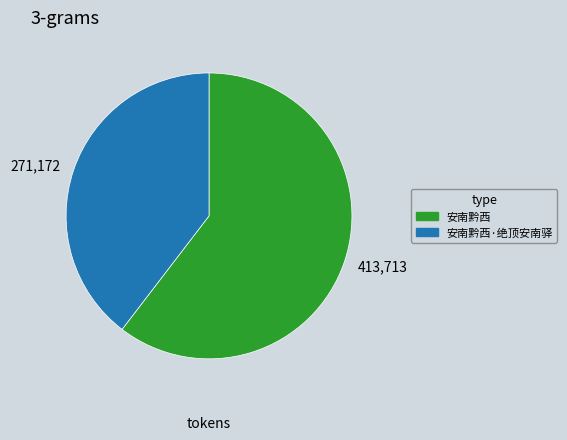

Combined, do 413,713 and 271,172 account for over 50%?

Yes